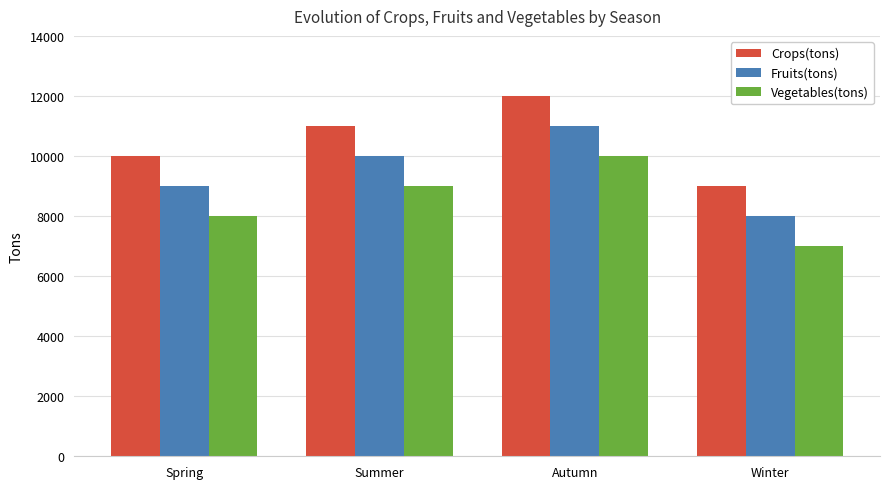

What is the difference between the highest and lowest values at Autumn?

2000